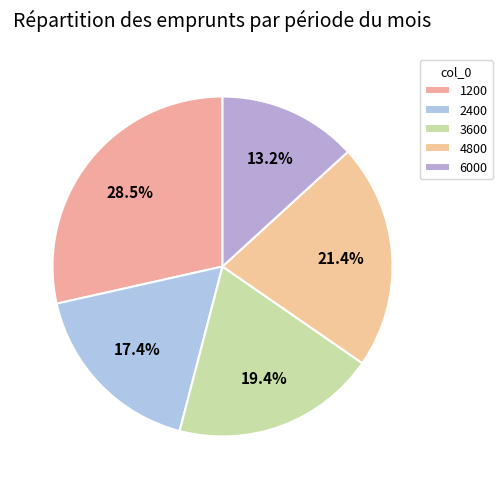

The 4800 slice represents 7% of the pie. True or false?

False